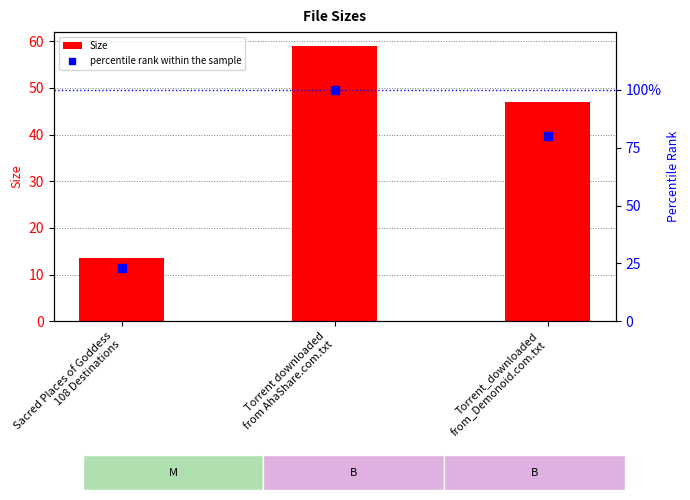

Which series has the widest spread of Y values?

percentile rank within the sample